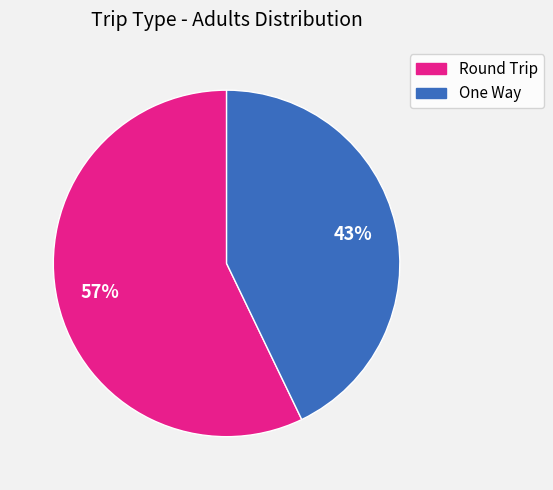

Is there a majority slice in this chart?

Yes